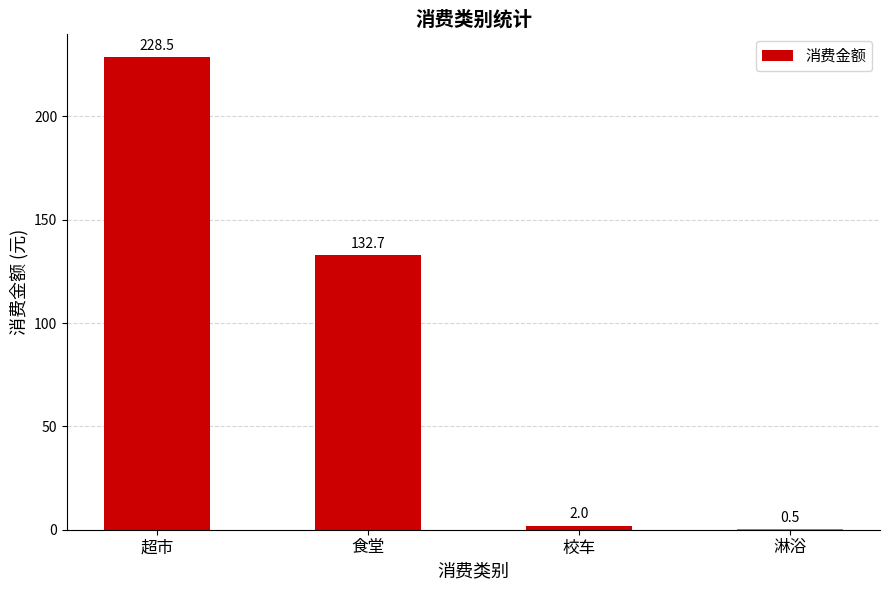

What is the maximum value shown in the chart?

228.5